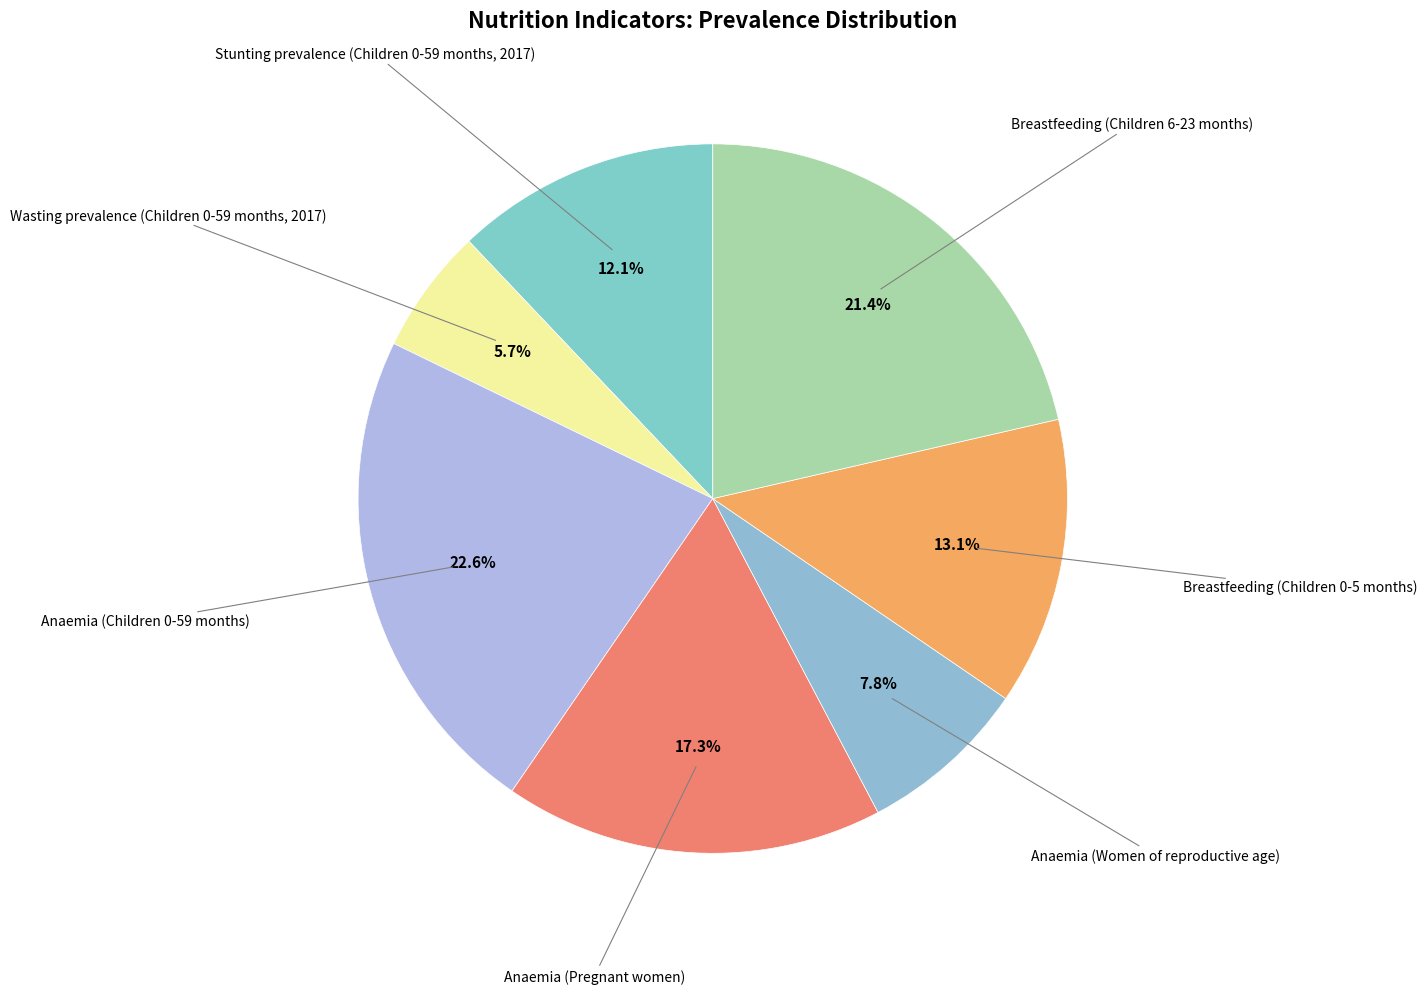

Is there a majority slice in this chart?

No